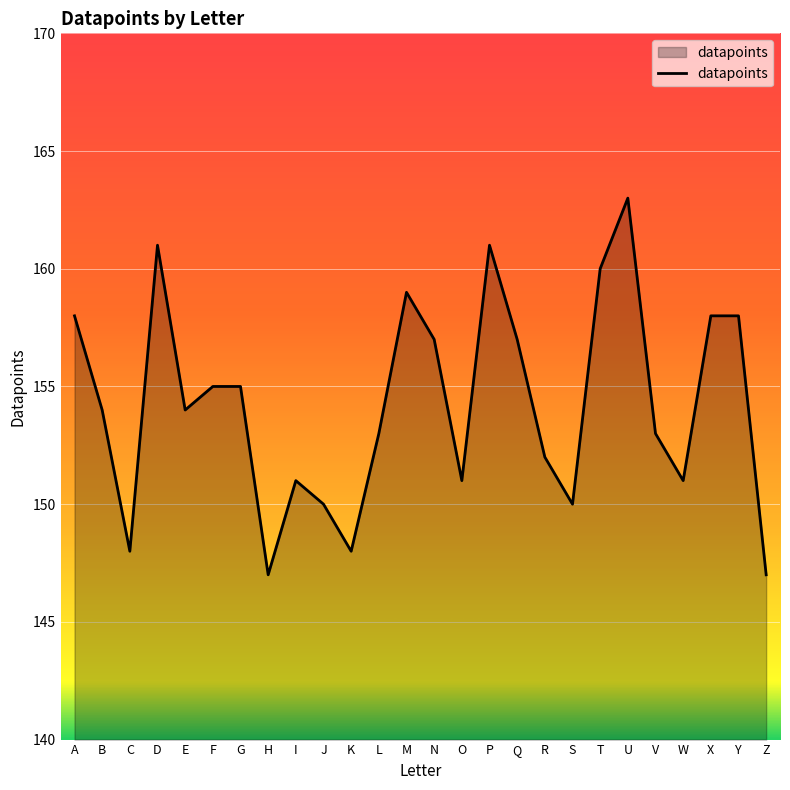

Is it true that the value at R is 218?

False